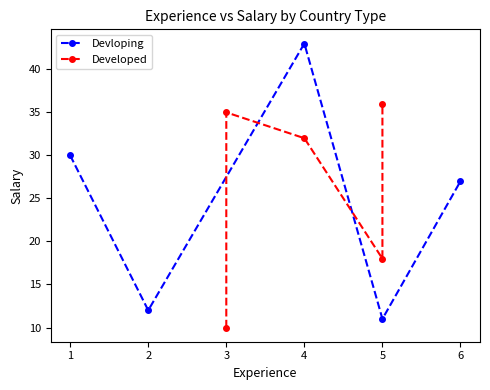

Reading left to right, transcribe all the data shown in this chart.

Devloping: 30	12	43	11	27
Developed: 10	35	32	18	36